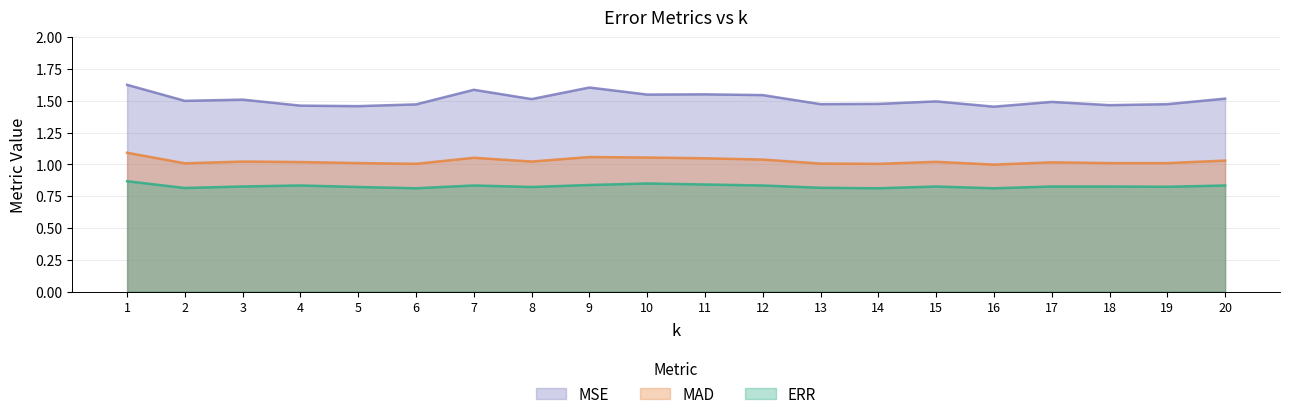

Which series changed the most between 6 and 9?

MSE